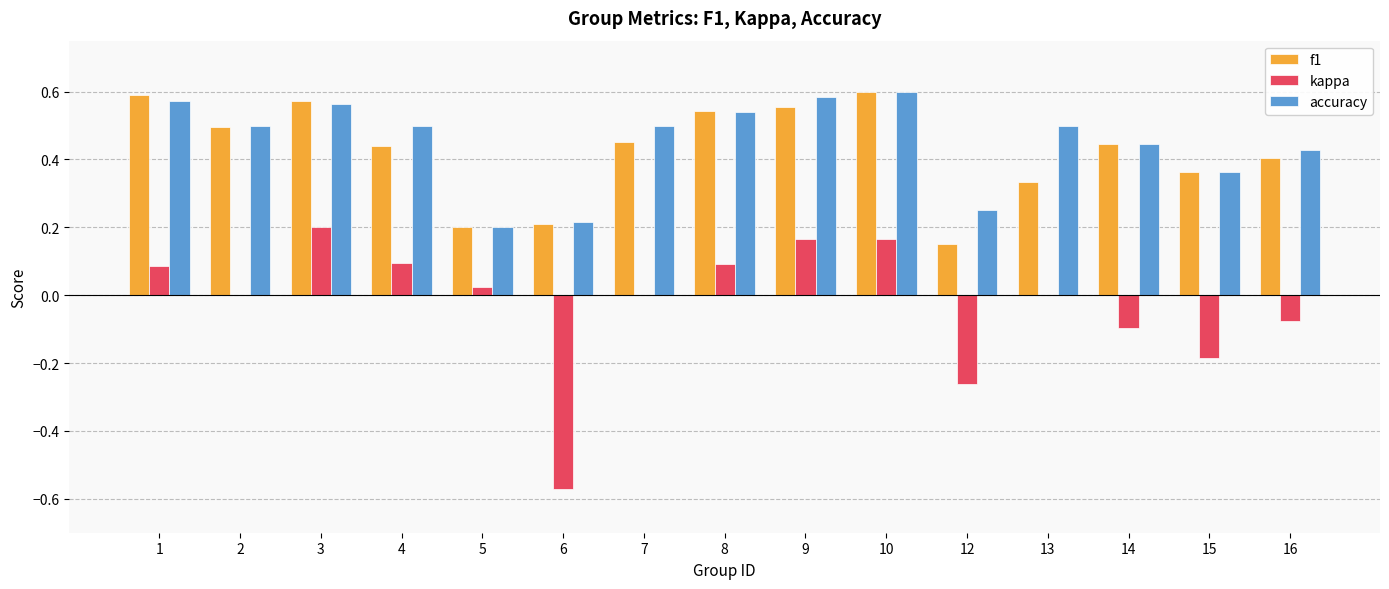

What is the sum of all f1 values?

6.4